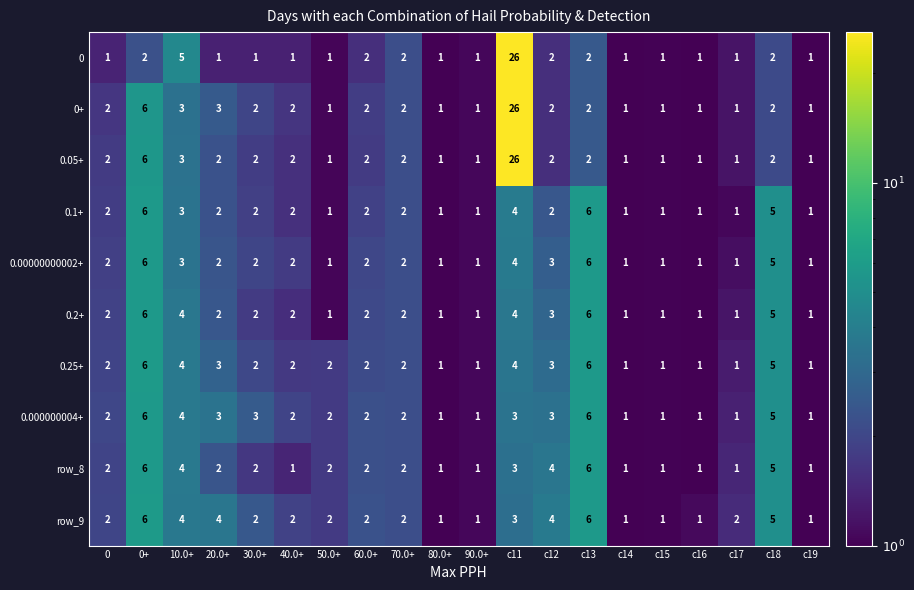

What is the difference between the second highest and second lowest values in the 0.00000000002+ series?

5